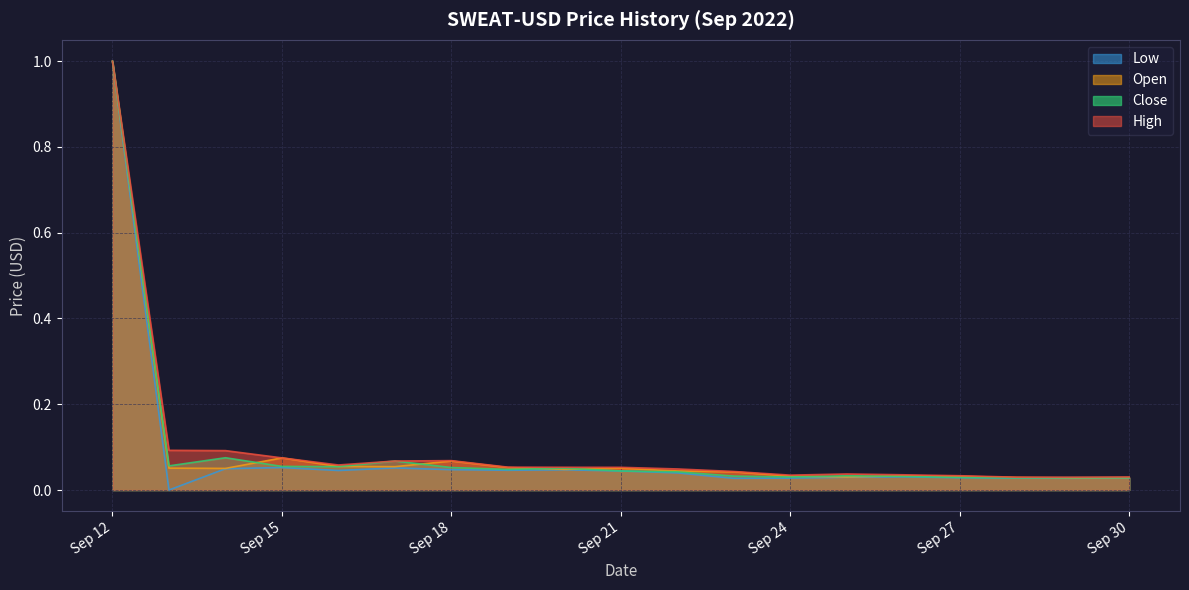

Which series has the widest spread of values?

Low